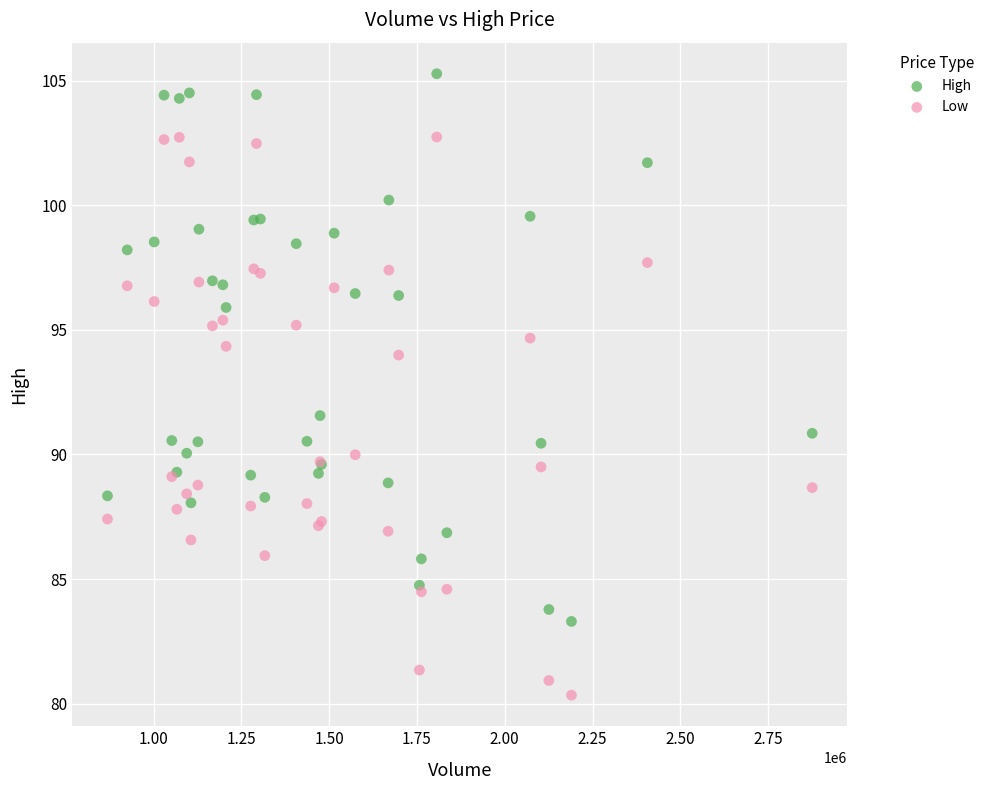

Which series contains the highest Y value?

High